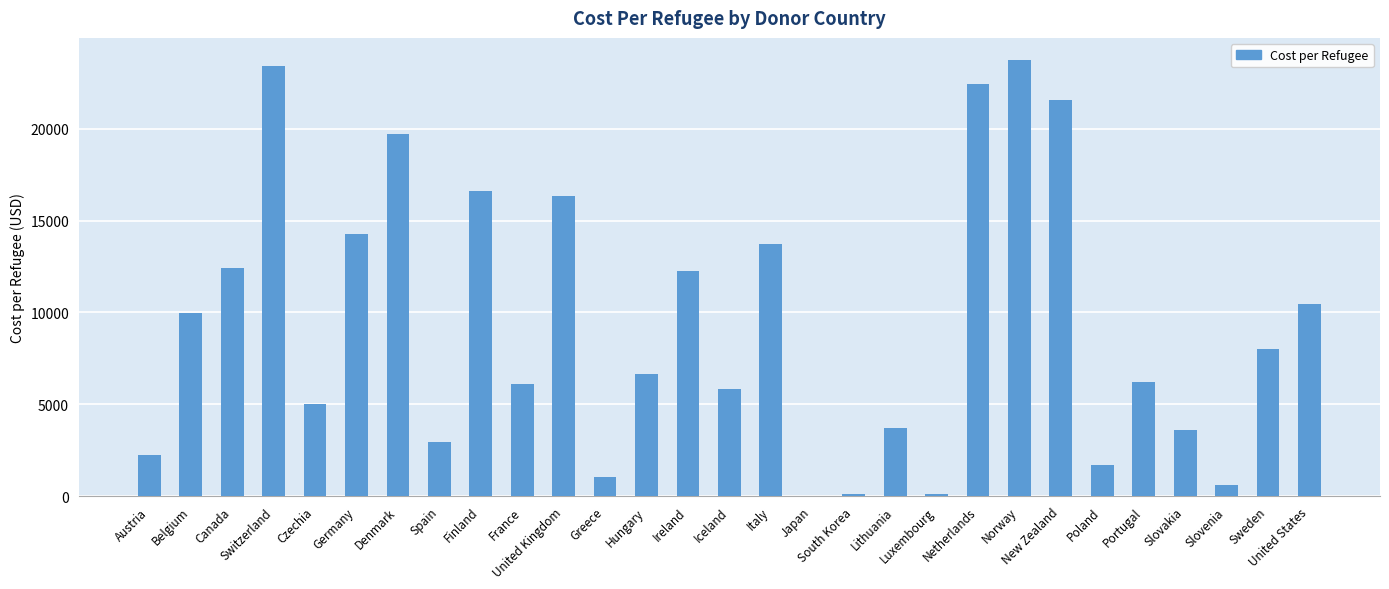

What is the maximum value shown in the chart?

23761.4